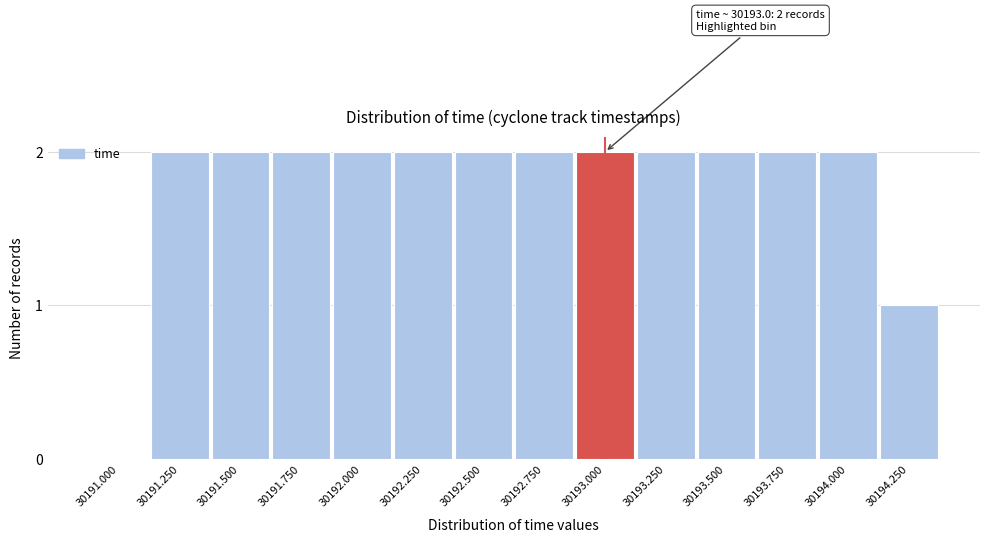

Reading left to right, what are all the values shown in this chart?

30191.000=0	30191.250=2	30191.500=2	30191.750=2	30192.000=2	30192.250=2	30192.500=2	30192.750=2	30193.000=2	30193.250=2	30193.500=2	30193.750=2	30194.000=2	30194.250=1